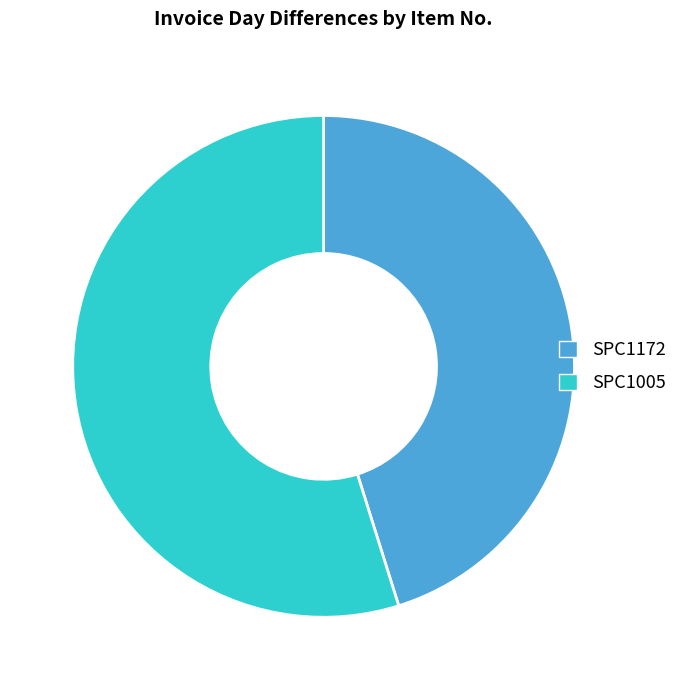

Rank the categories by value from lowest to highest.

SPC1172, SPC1005